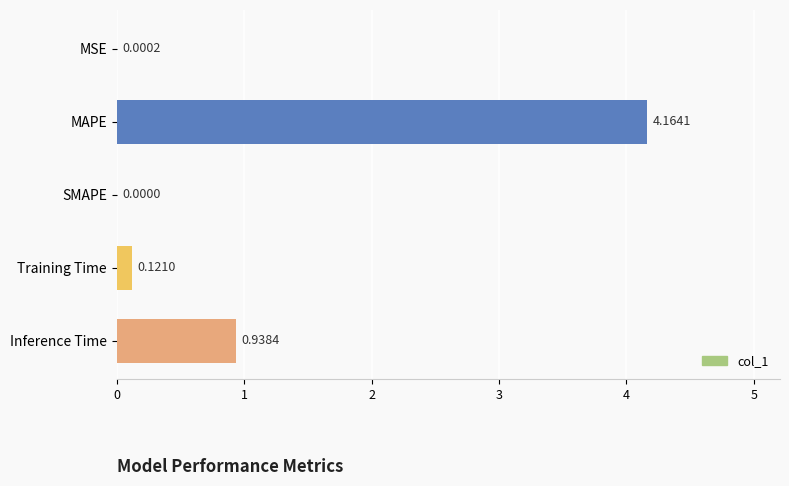

Which has a higher value, SMAPE or MSE?

MSE